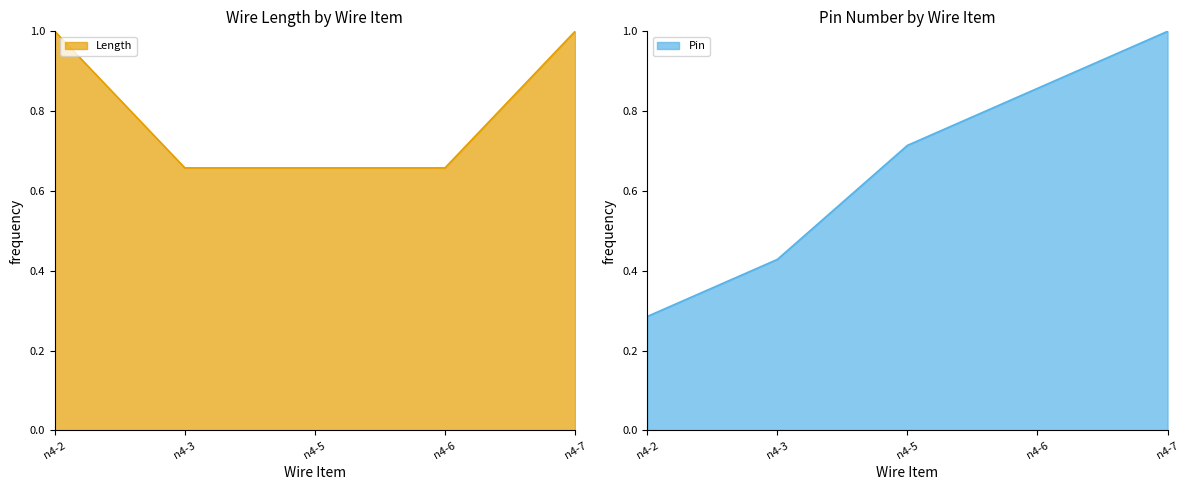

True or false: Length has a value of 1.0 at n4-2.

True